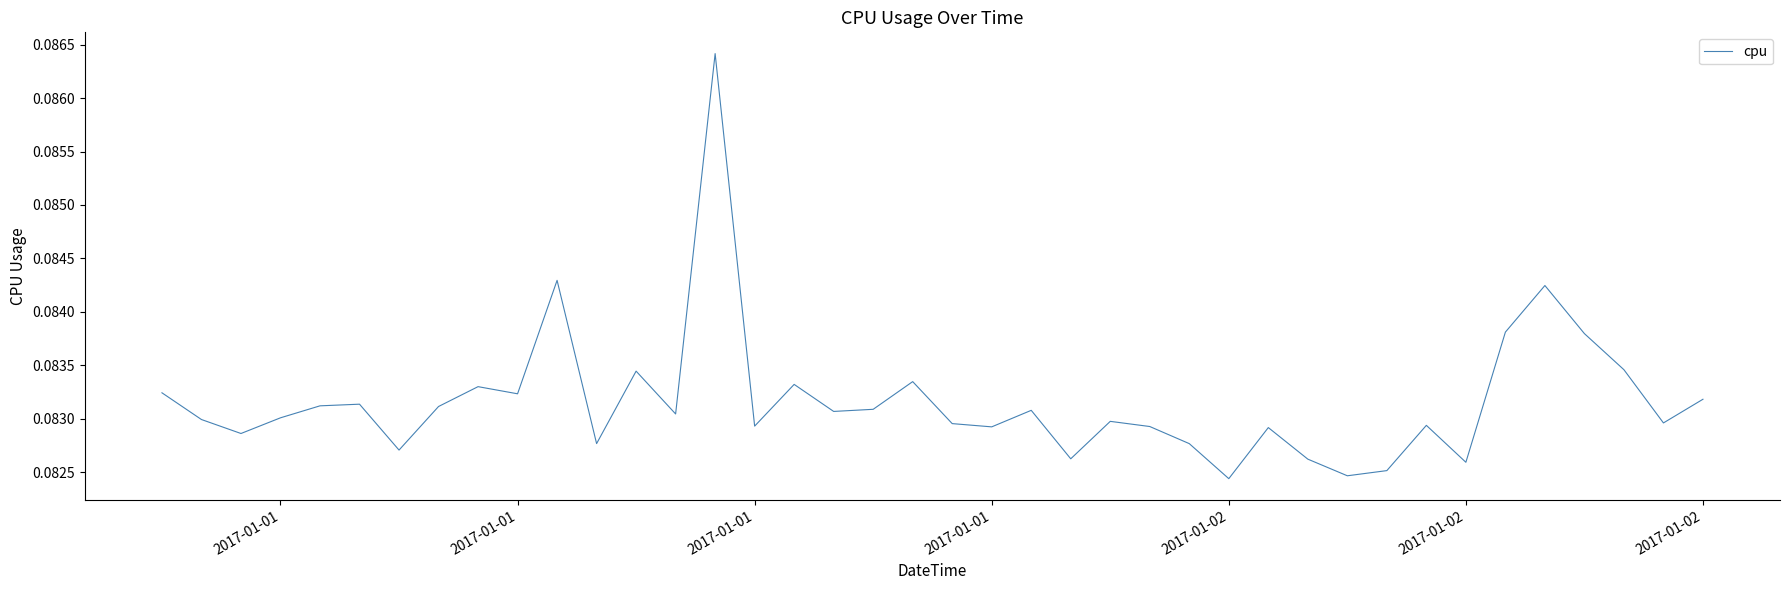

Count the number of categories in the chart.

40